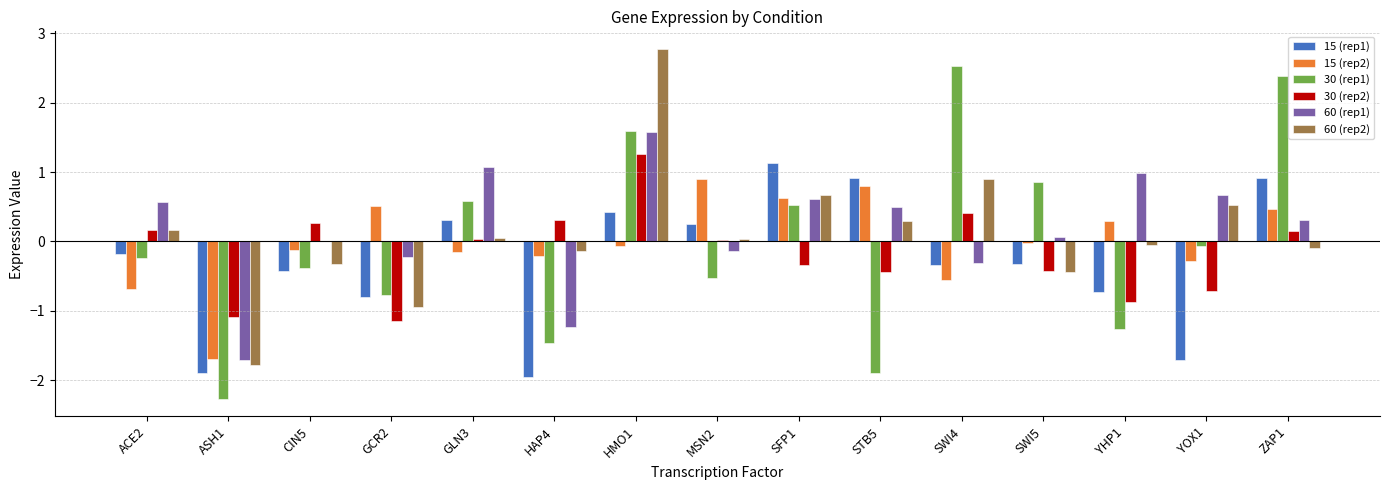

Where is 30 (rep1) nearest to the value 0?

YOX1